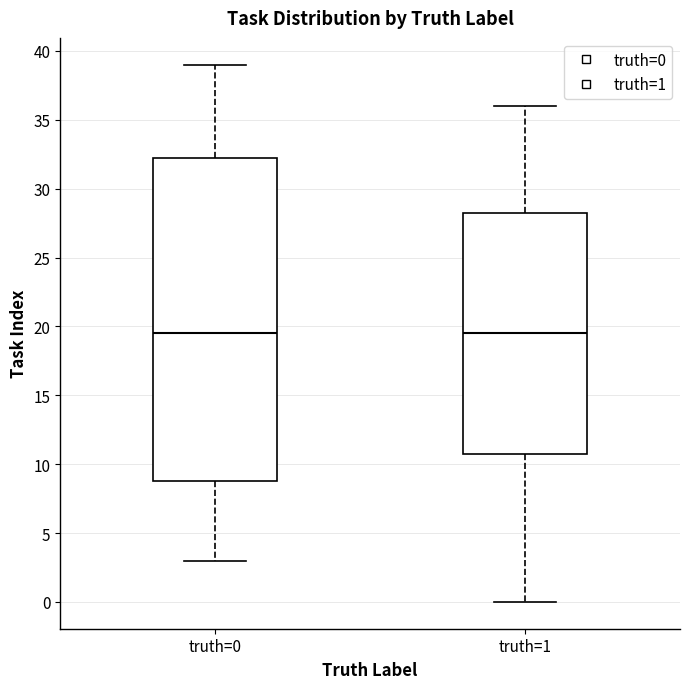

Reading left to right, transcribe this box plot: for each box, give where its median line is, the range the box spans, and where its two whiskers end, as read against the y-axis. The values are not printed on the chart, so give them approximately, as read against the axis.

truth=0: median 19.5, box 9.0 to 32.5, whiskers 3.0 to 39.0
truth=1: median 19.5, box 11.0 to 28.5, whiskers 0.0 to 36.0